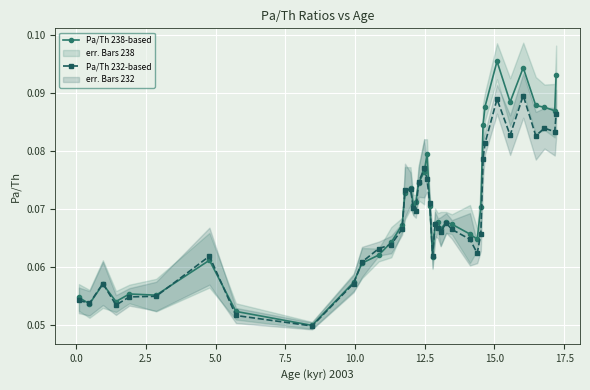

True or false: Pa/Th 238-based and Pa/Th 232-based intersect in this chart.

True